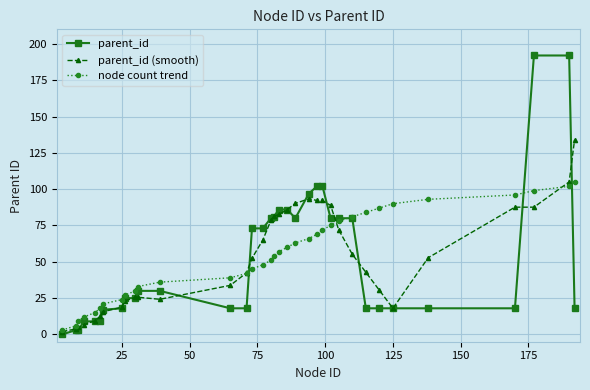

What is the sum of all parent_id (smooth) values?

1836.0